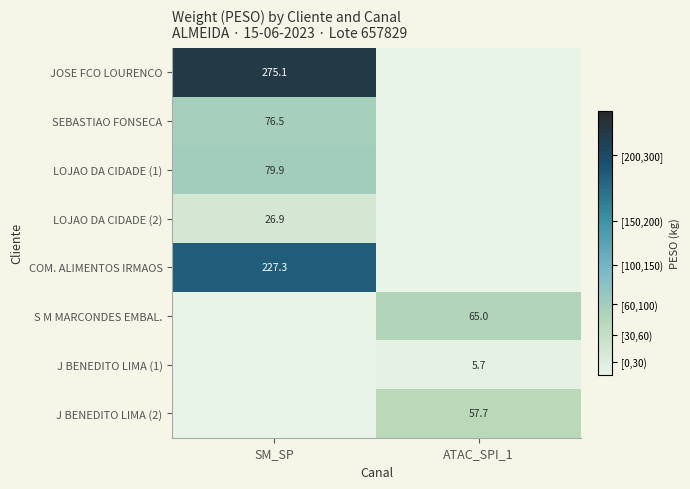

True or false: LOJAO DA CIDADE (2) has a value of 26.9 at SM_SP.

True